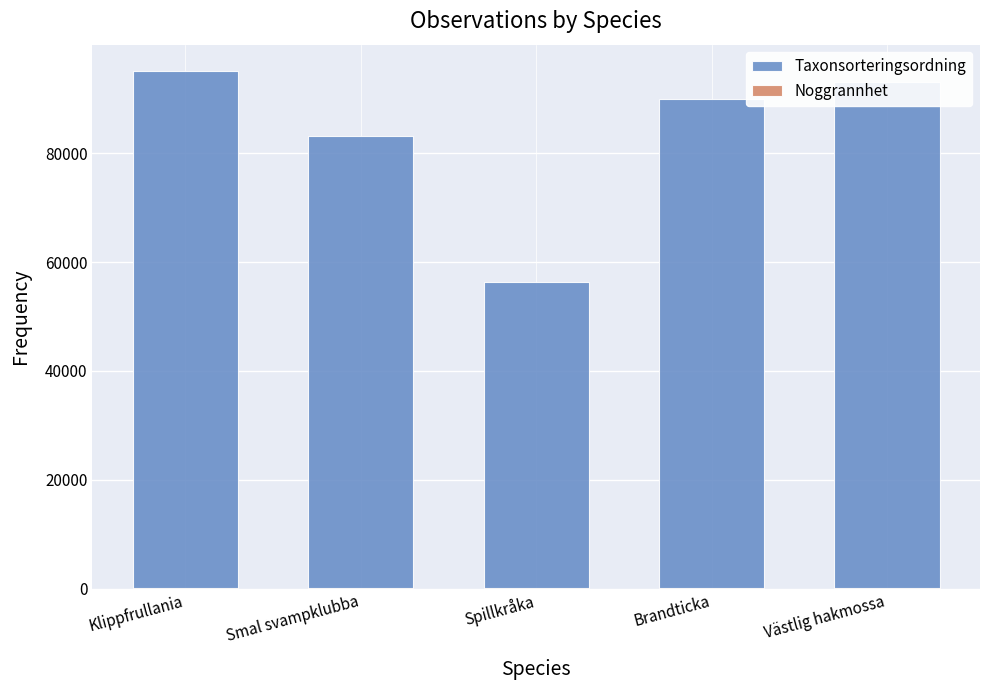

Which series has the largest total across all categories?

Taxonsorteringsordning